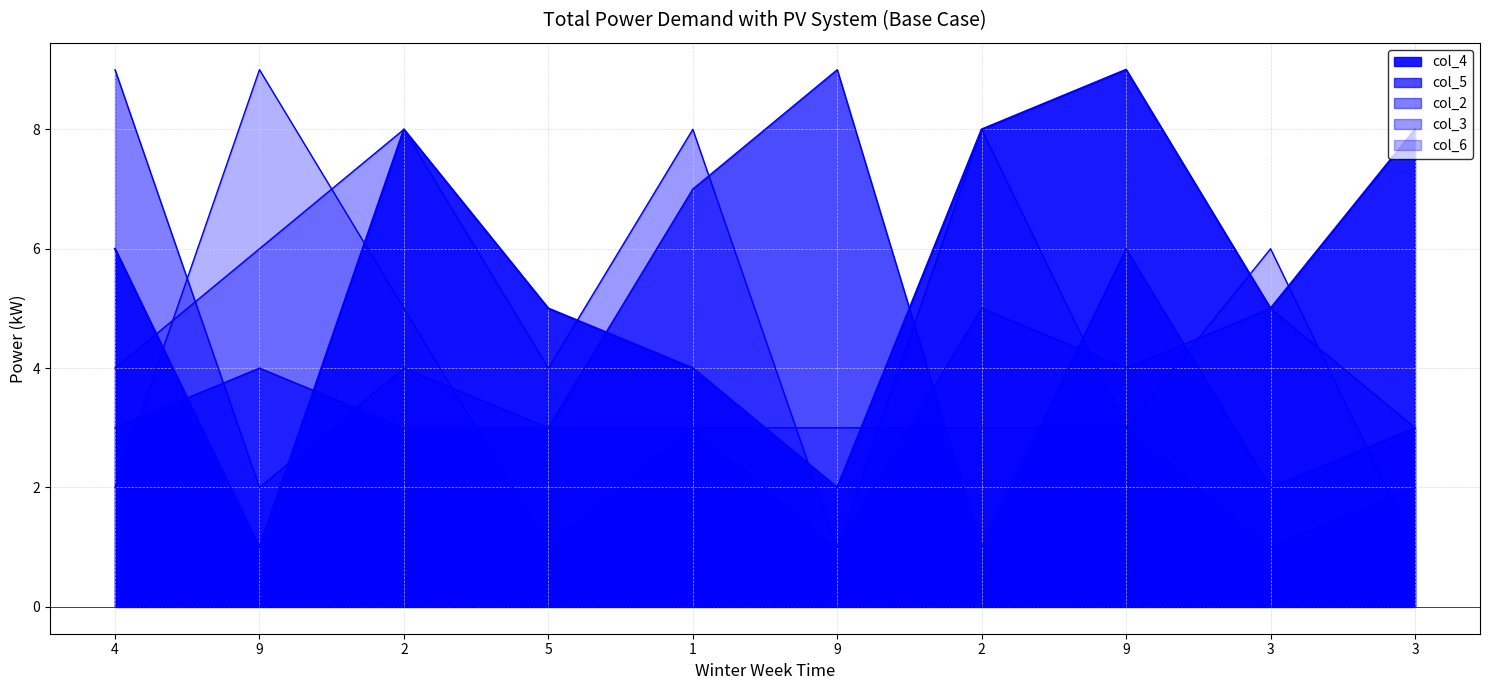

True or false: col_6 has a value of 5 at 9.

False